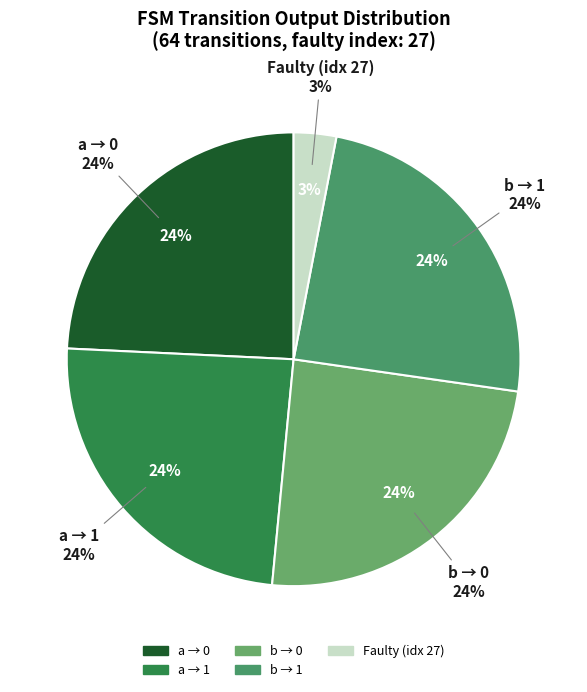

To the nearest percent, what percentage of the pie is input=a (output=1)?

24%